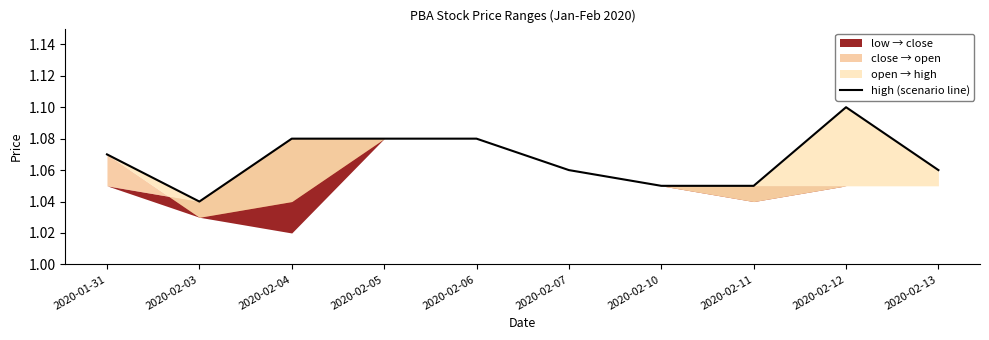

How many points are lower than both their immediate neighbors (excluding endpoints)?

1